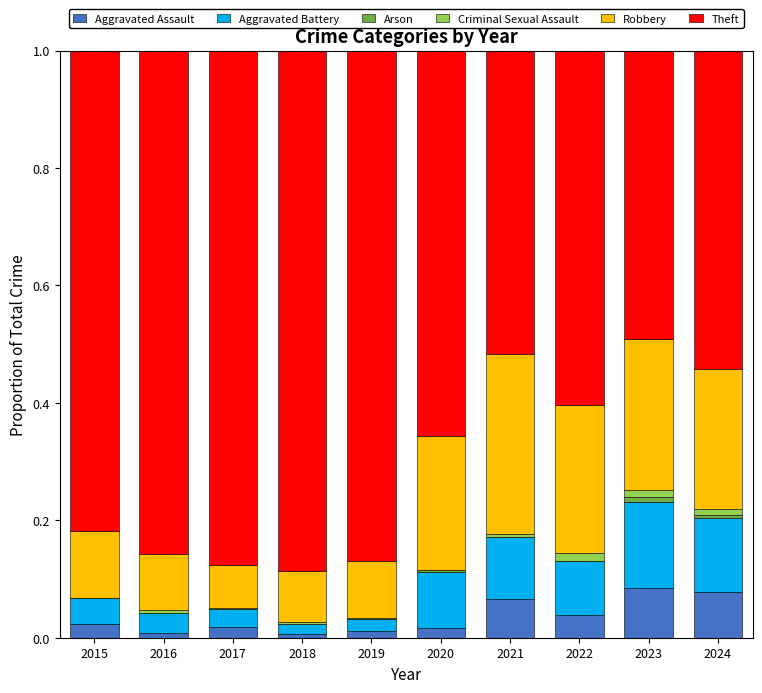

Does the chart contain stacked bars?

Yes